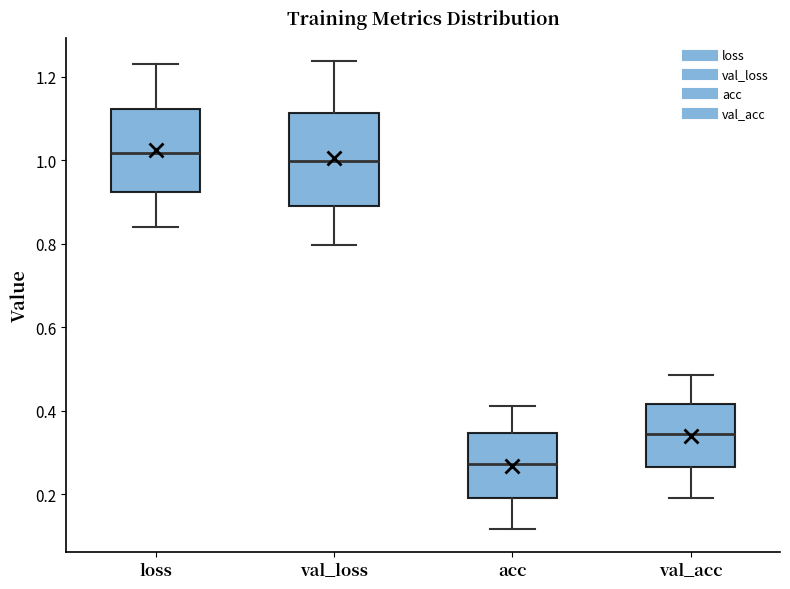

Reading left to right, read every box against the y-axis: the position of its median line, the range the box covers, and the ends of its whiskers. The values are not printed on the chart, so give them approximately, as read against the axis.

loss: median 1.02, box 0.92 to 1.12, whiskers 0.84 to 1.24
val_loss: median 1.00, box 0.90 to 1.12, whiskers 0.80 to 1.24
acc: median 0.28, box 0.20 to 0.34, whiskers 0.12 to 0.42
val_acc: median 0.34, box 0.26 to 0.42, whiskers 0.20 to 0.48